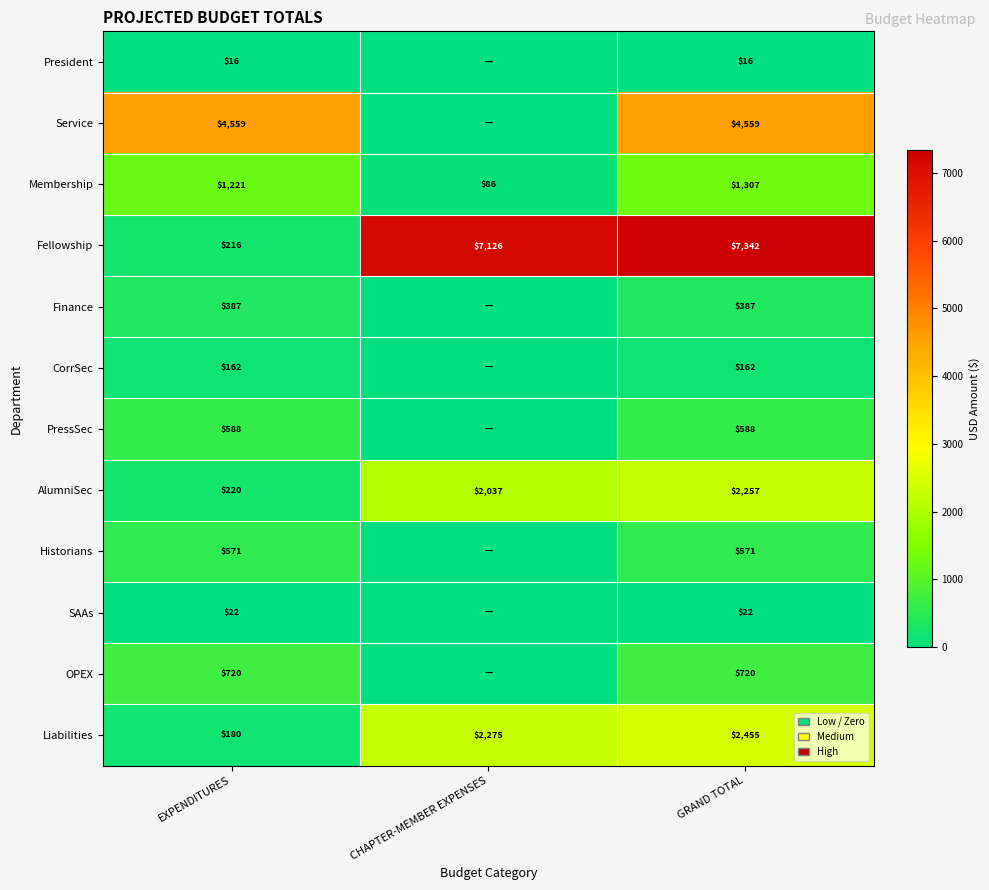

At which label does AlumniSec reach its minimum?

EXPENDITURES